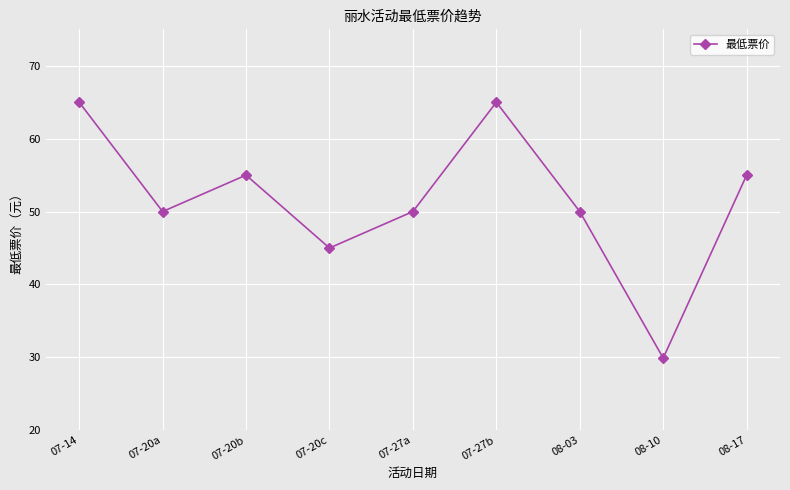

What is the sum of all values?

464.9